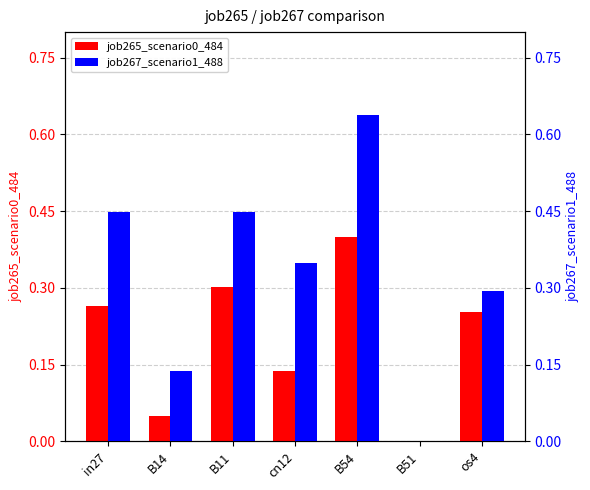

Which series changed the most between B14 and os4?

job265_scenario0_484